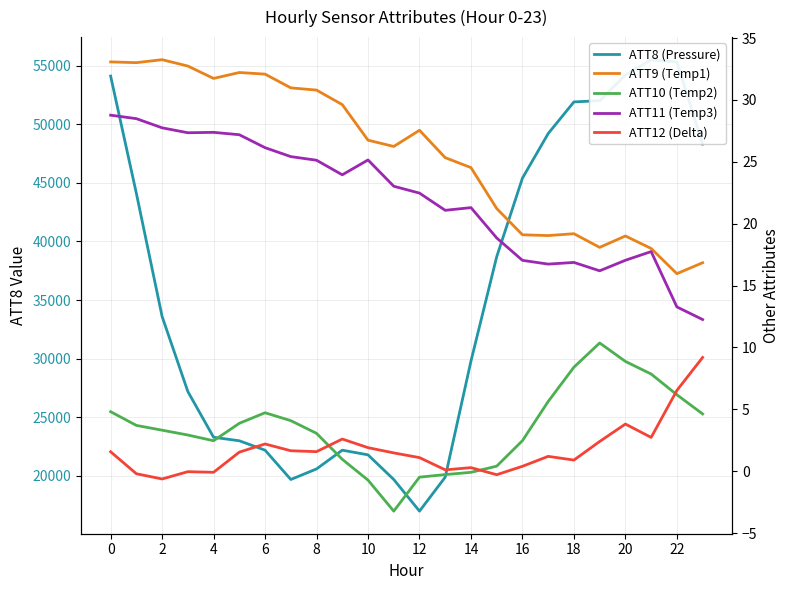

What is the difference between the second highest and second lowest values in the ATT11 (Temp3) series?

15.2